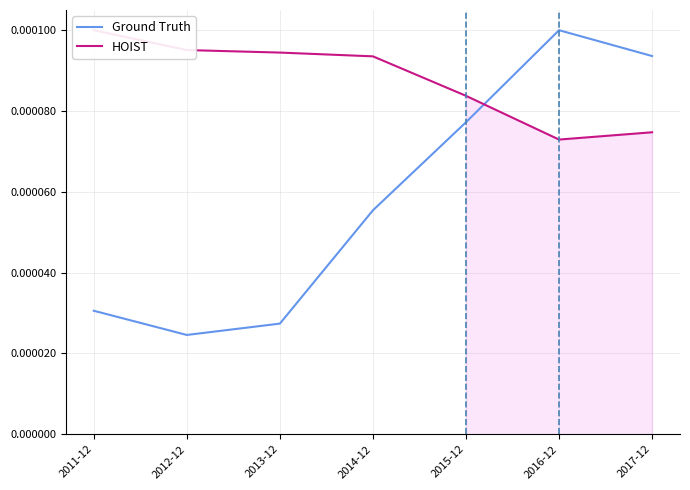

What is the label of the 3rd point from the left?

2013-12